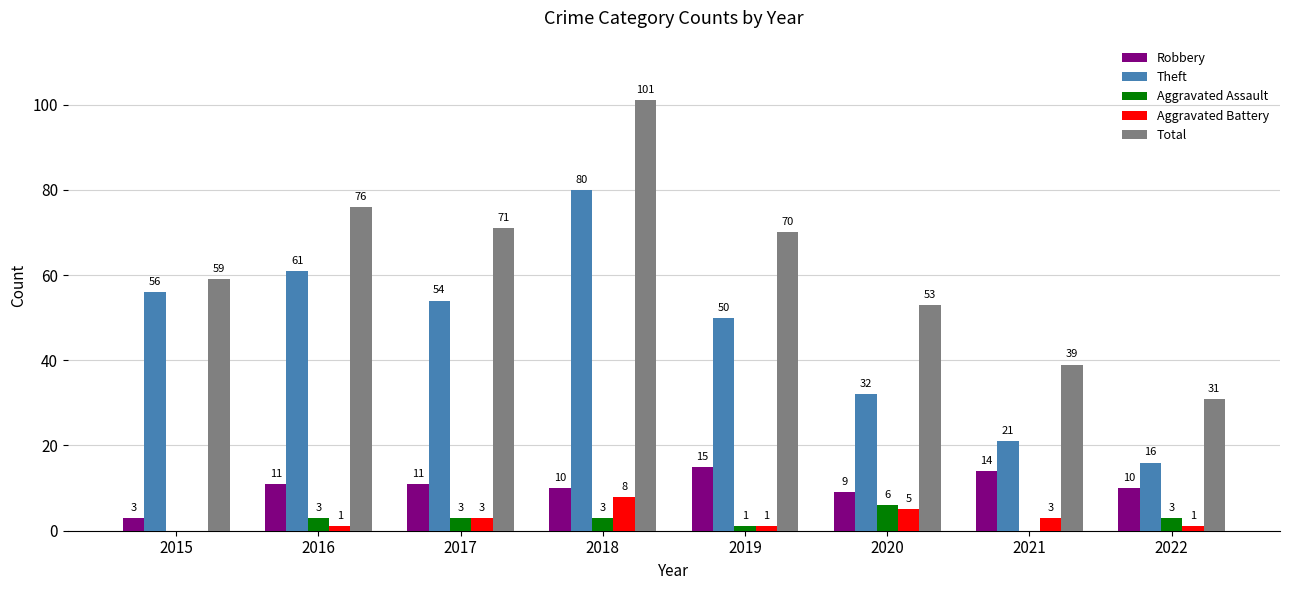

True or false: Aggravated Assault has a value of 10 at 2020.

False